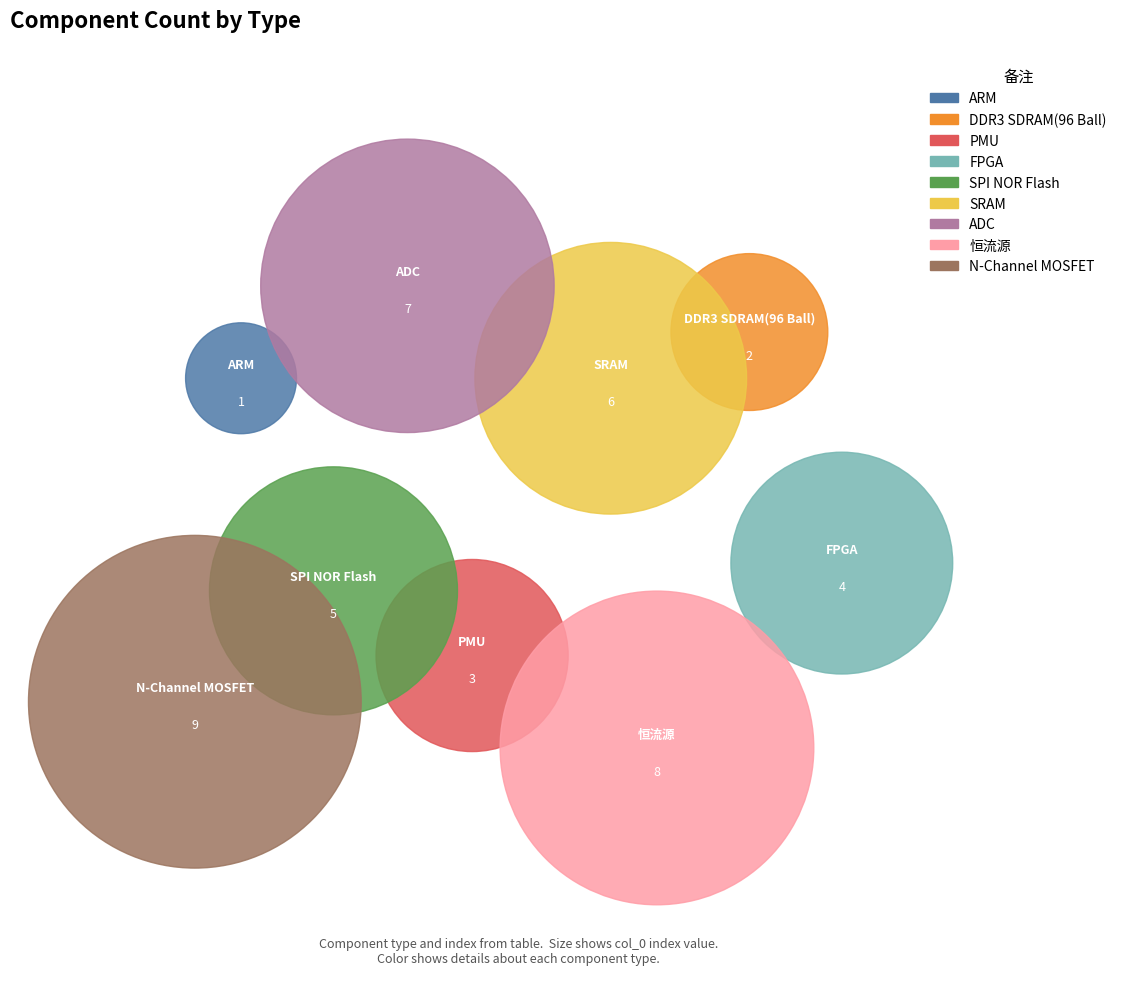

Is it true that SRAM is 7% of the pie?

False